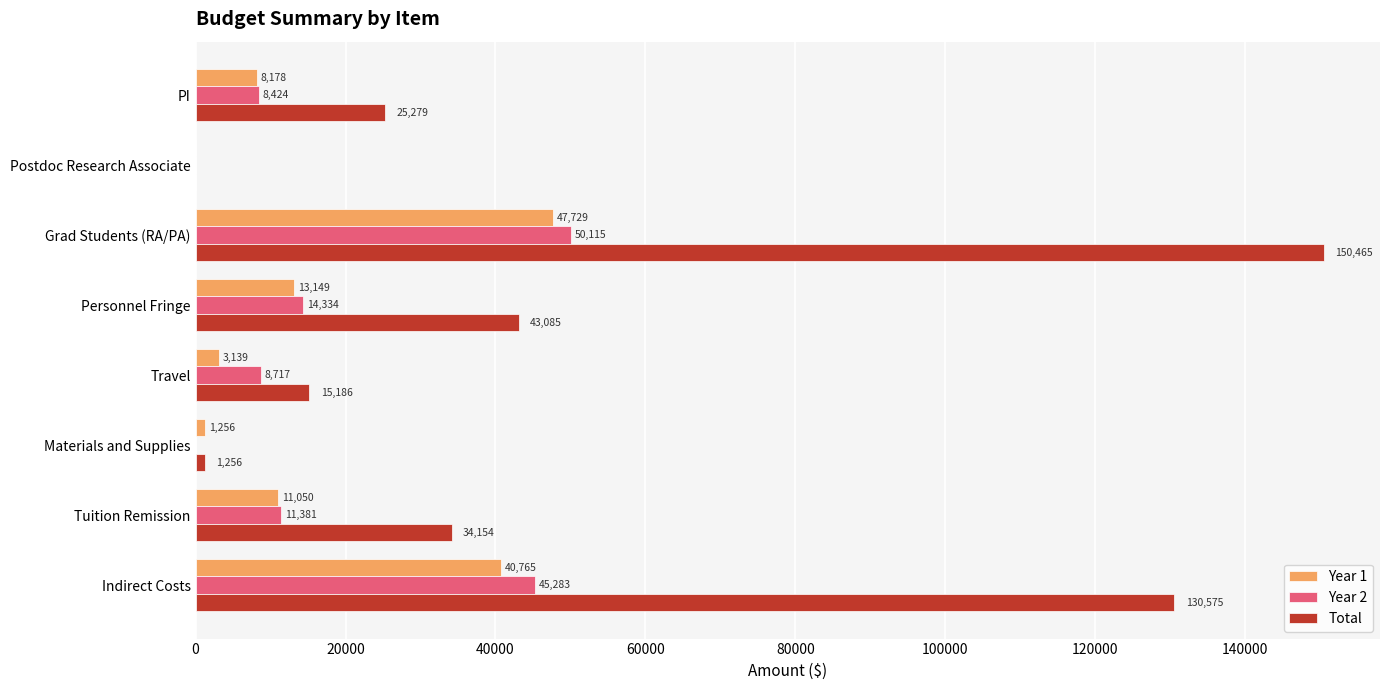

At which category is the sum across all series the highest?

Grad Students (RA/PA)